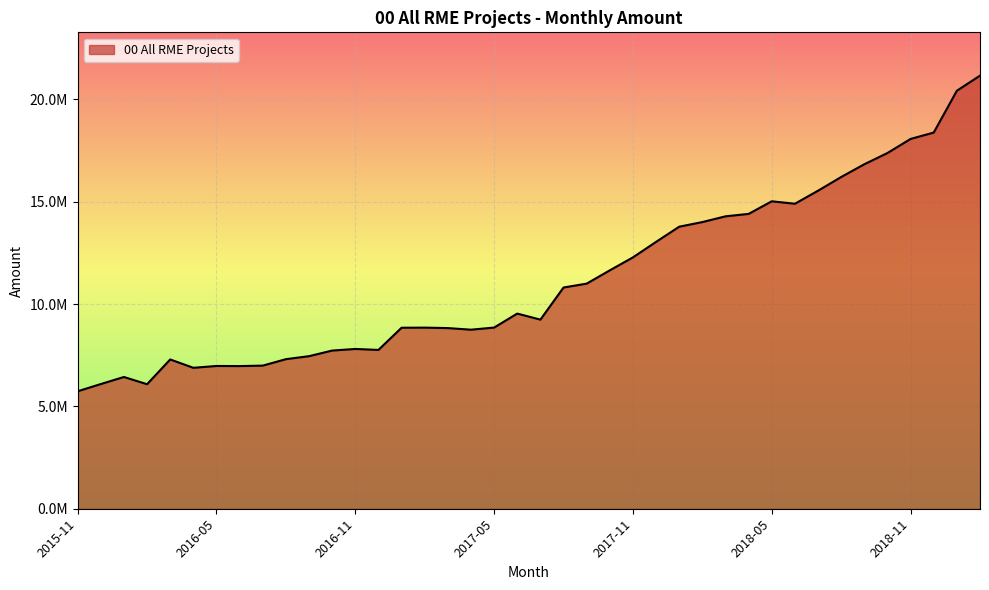

What is the greatest value displayed?

21159357.7